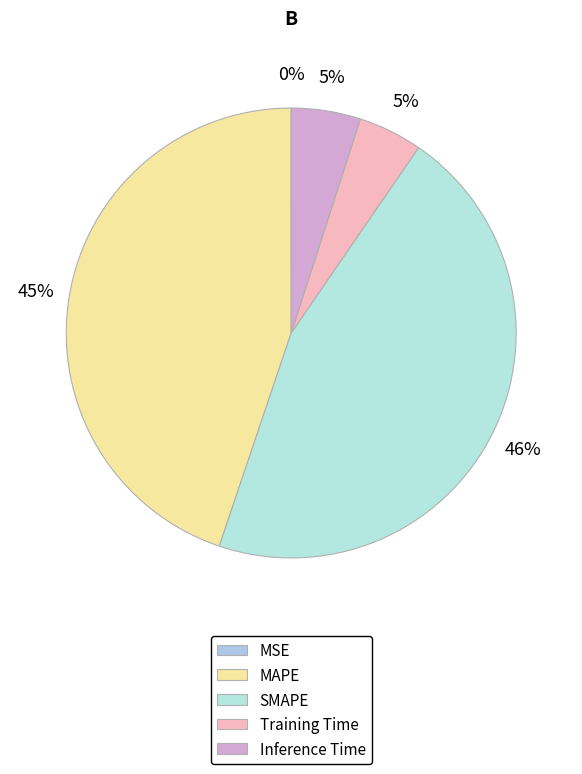

Is there a majority slice in this chart?

No